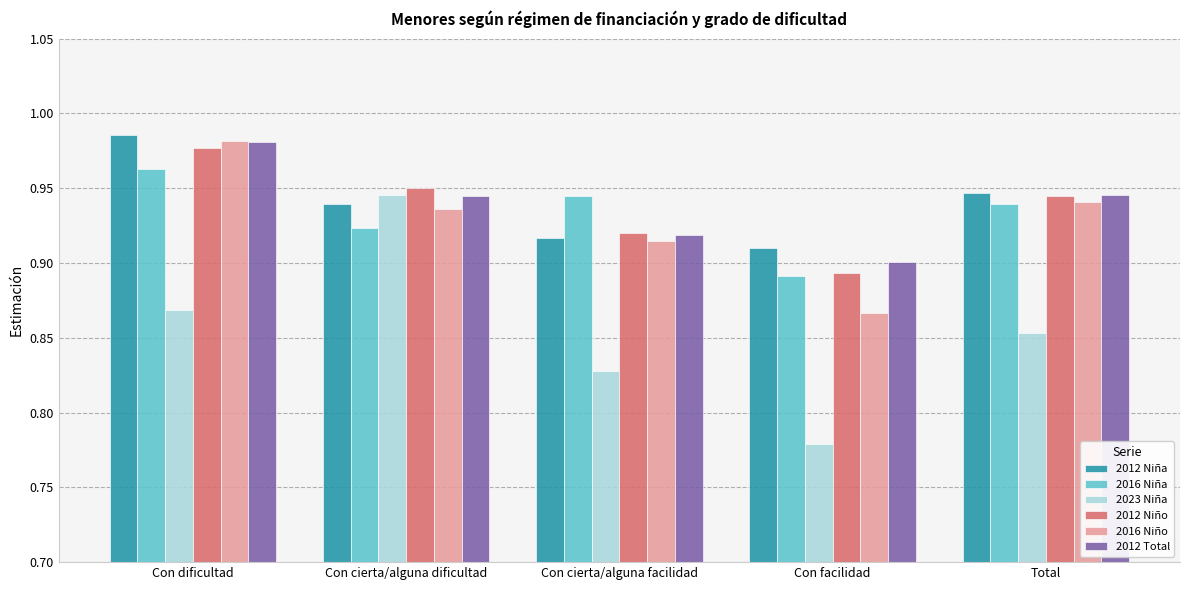

Which category has the highest value in the 2016 Niño series?

Con dificultad